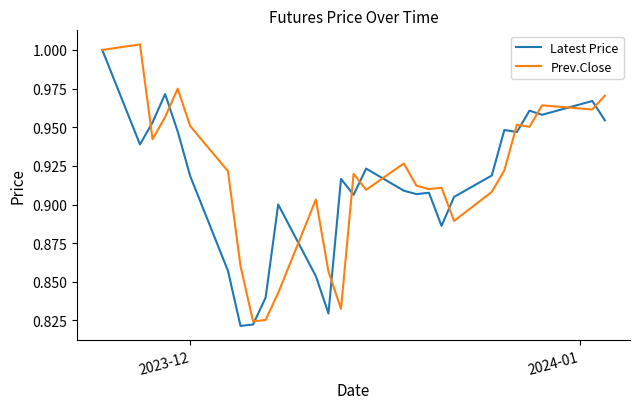

True or false: Latest Price has more than 2 points higher than both neighbors.

True